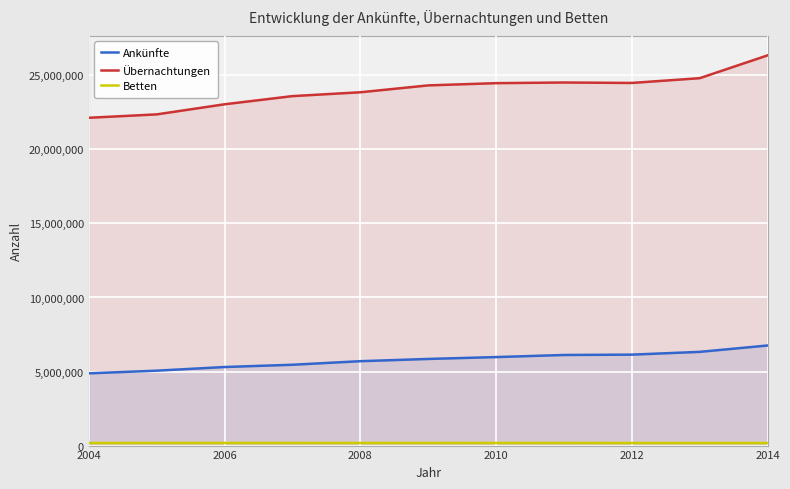

List the series in order of their overall mean, lowest first.

Betten, Ankünfte, Übernachtungen